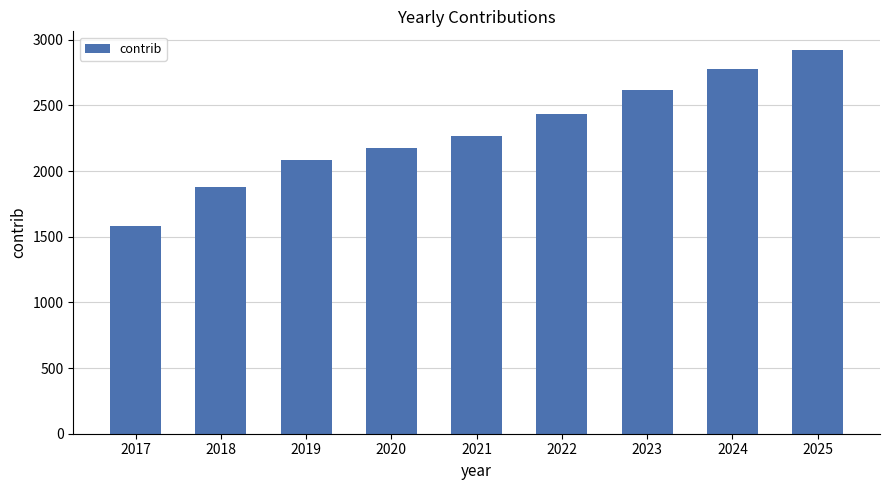

What is the difference between the maximum and minimum values?

1339